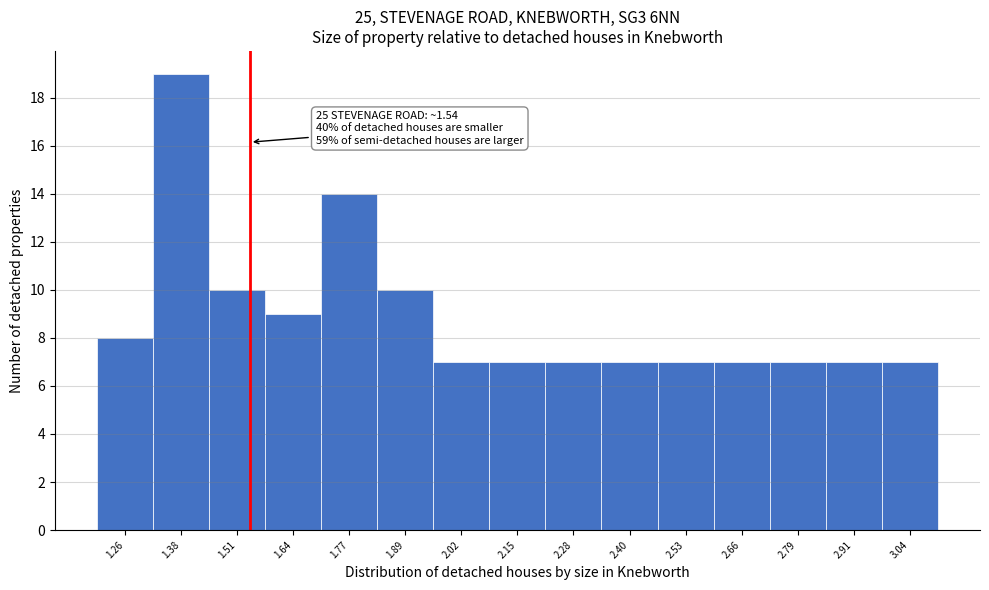

Over which range of the x-axis is the bar tallest?

1.32 to 1.44